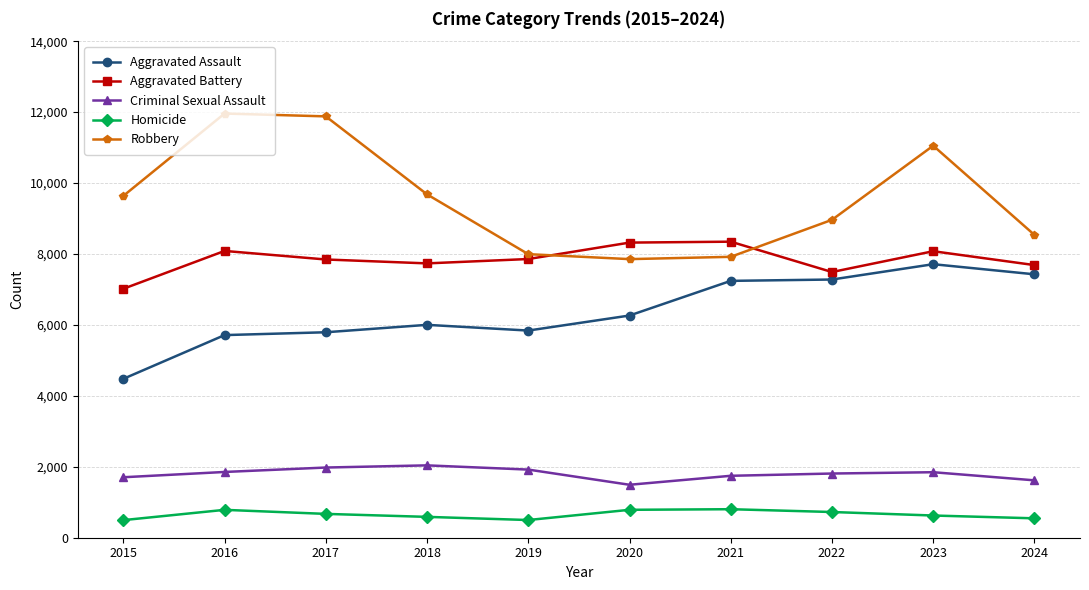

Which series changed the most between 2019 and 2021?

Aggravated Assault